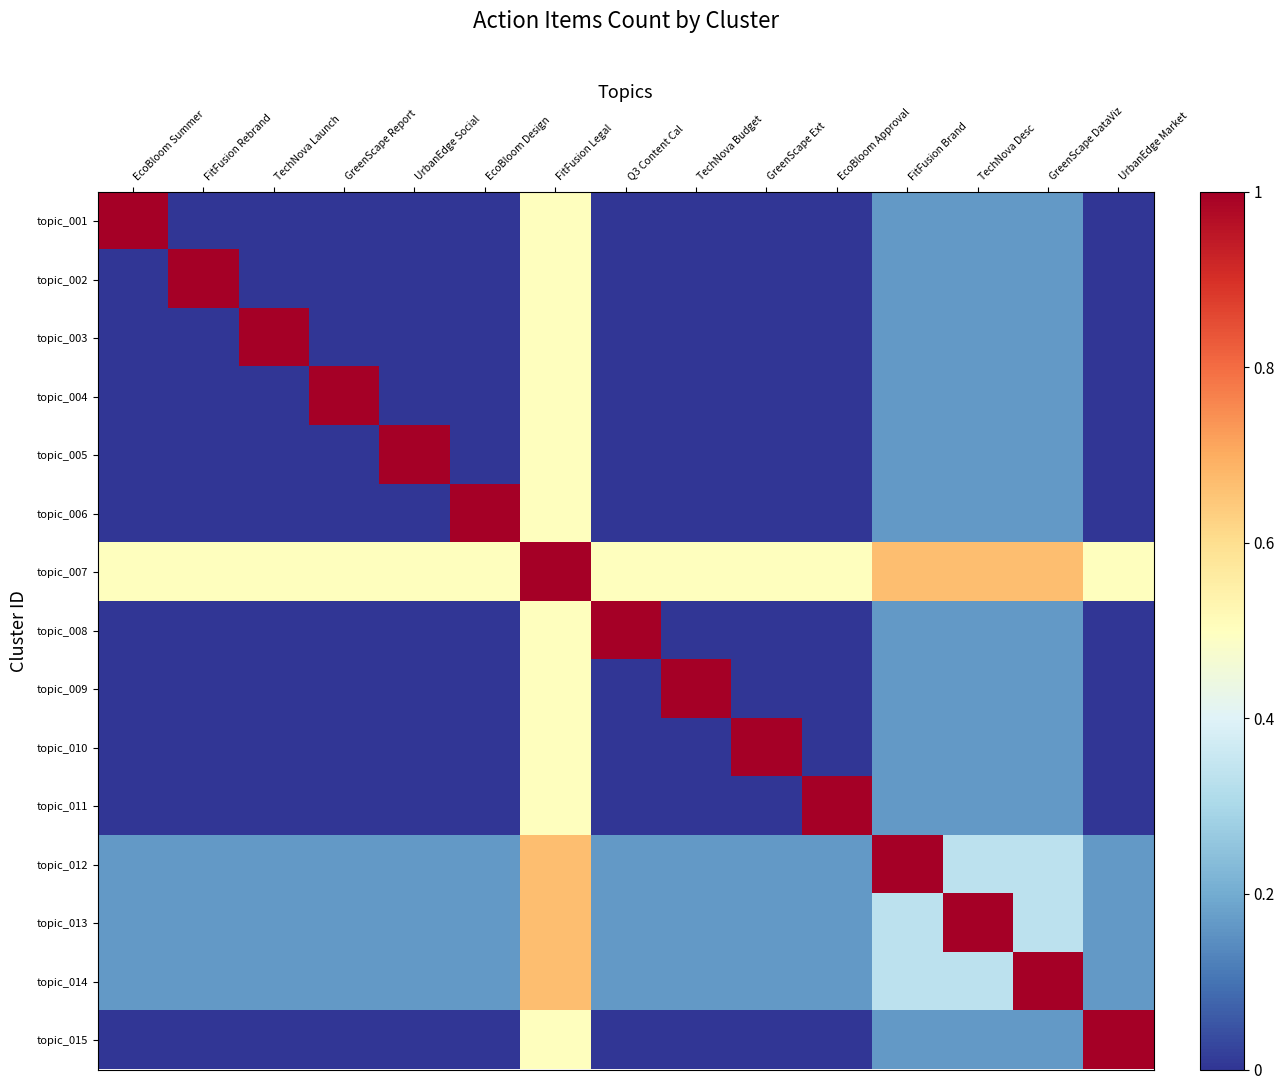

Reading left to right, what are all the values shown in this chart?

topic_001: EcoBloom Summer=1.0	FitFusion Rebrand=0.0	TechNova Launch=0.0	GreenScape Report=0.0	UrbanEdge Social=0.0	EcoBloom Design=0.0	FitFusion Legal=0.5	Q3 Content Cal=0.0	TechNova Budget=0.0	GreenScape Ext=0.0	EcoBloom Approval=0.0	FitFusion Brand=0.2	TechNova Desc=0.2	GreenScape DataViz=0.2	UrbanEdge Market=0.0
topic_002: EcoBloom Summer=0.0	FitFusion Rebrand=1.0	TechNova Launch=0.0	GreenScape Report=0.0	UrbanEdge Social=0.0	EcoBloom Design=0.0	FitFusion Legal=0.5	Q3 Content Cal=0.0	TechNova Budget=0.0	GreenScape Ext=0.0	EcoBloom Approval=0.0	FitFusion Brand=0.2	TechNova Desc=0.2	GreenScape DataViz=0.2	UrbanEdge Market=0.0
topic_003: EcoBloom Summer=0.0	FitFusion Rebrand=0.0	TechNova Launch=1.0	GreenScape Report=0.0	UrbanEdge Social=0.0	EcoBloom Design=0.0	FitFusion Legal=0.5	Q3 Content Cal=0.0	TechNova Budget=0.0	GreenScape Ext=0.0	EcoBloom Approval=0.0	FitFusion Brand=0.2	TechNova Desc=0.2	GreenScape DataViz=0.2	UrbanEdge Market=0.0
topic_004: EcoBloom Summer=0.0	FitFusion Rebrand=0.0	TechNova Launch=0.0	GreenScape Report=1.0	UrbanEdge Social=0.0	EcoBloom Design=0.0	FitFusion Legal=0.5	Q3 Content Cal=0.0	TechNova Budget=0.0	GreenScape Ext=0.0	EcoBloom Approval=0.0	FitFusion Brand=0.2	TechNova Desc=0.2	GreenScape DataViz=0.2	UrbanEdge Market=0.0
topic_005: EcoBloom Summer=0.0	FitFusion Rebrand=0.0	TechNova Launch=0.0	GreenScape Report=0.0	UrbanEdge Social=1.0	EcoBloom Design=0.0	FitFusion Legal=0.5	Q3 Content Cal=0.0	TechNova Budget=0.0	GreenScape Ext=0.0	EcoBloom Approval=0.0	FitFusion Brand=0.2	TechNova Desc=0.2	GreenScape DataViz=0.2	UrbanEdge Market=0.0
topic_006: EcoBloom Summer=0.0	FitFusion Rebrand=0.0	TechNova Launch=0.0	GreenScape Report=0.0	UrbanEdge Social=0.0	EcoBloom Design=1.0	FitFusion Legal=0.5	Q3 Content Cal=0.0	TechNova Budget=0.0	GreenScape Ext=0.0	EcoBloom Approval=0.0	FitFusion Brand=0.2	TechNova Desc=0.2	GreenScape DataViz=0.2	UrbanEdge Market=0.0
topic_007: EcoBloom Summer=0.5	FitFusion Rebrand=0.5	TechNova Launch=0.5	GreenScape Report=0.5	UrbanEdge Social=0.5	EcoBloom Design=0.5	FitFusion Legal=1.0	Q3 Content Cal=0.5	TechNova Budget=0.5	GreenScape Ext=0.5	EcoBloom Approval=0.5	FitFusion Brand=0.7	TechNova Desc=0.7	GreenScape DataViz=0.7	UrbanEdge Market=0.5
topic_008: EcoBloom Summer=0.0	FitFusion Rebrand=0.0	TechNova Launch=0.0	GreenScape Report=0.0	UrbanEdge Social=0.0	EcoBloom Design=0.0	FitFusion Legal=0.5	Q3 Content Cal=1.0	TechNova Budget=0.0	GreenScape Ext=0.0	EcoBloom Approval=0.0	FitFusion Brand=0.2	TechNova Desc=0.2	GreenScape DataViz=0.2	UrbanEdge Market=0.0
topic_009: EcoBloom Summer=0.0	FitFusion Rebrand=0.0	TechNova Launch=0.0	GreenScape Report=0.0	UrbanEdge Social=0.0	EcoBloom Design=0.0	FitFusion Legal=0.5	Q3 Content Cal=0.0	TechNova Budget=1.0	GreenScape Ext=0.0	EcoBloom Approval=0.0	FitFusion Brand=0.2	TechNova Desc=0.2	GreenScape DataViz=0.2	UrbanEdge Market=0.0
topic_010: EcoBloom Summer=0.0	FitFusion Rebrand=0.0	TechNova Launch=0.0	GreenScape Report=0.0	UrbanEdge Social=0.0	EcoBloom Design=0.0	FitFusion Legal=0.5	Q3 Content Cal=0.0	TechNova Budget=0.0	GreenScape Ext=1.0	EcoBloom Approval=0.0	FitFusion Brand=0.2	TechNova Desc=0.2	GreenScape DataViz=0.2	UrbanEdge Market=0.0
topic_011: EcoBloom Summer=0.0	FitFusion Rebrand=0.0	TechNova Launch=0.0	GreenScape Report=0.0	UrbanEdge Social=0.0	EcoBloom Design=0.0	FitFusion Legal=0.5	Q3 Content Cal=0.0	TechNova Budget=0.0	GreenScape Ext=0.0	EcoBloom Approval=1.0	FitFusion Brand=0.2	TechNova Desc=0.2	GreenScape DataViz=0.2	UrbanEdge Market=0.0
topic_012: EcoBloom Summer=0.2	FitFusion Rebrand=0.2	TechNova Launch=0.2	GreenScape Report=0.2	UrbanEdge Social=0.2	EcoBloom Design=0.2	FitFusion Legal=0.7	Q3 Content Cal=0.2	TechNova Budget=0.2	GreenScape Ext=0.2	EcoBloom Approval=0.2	FitFusion Brand=1.0	TechNova Desc=0.3	GreenScape DataViz=0.3	UrbanEdge Market=0.2
topic_013: EcoBloom Summer=0.2	FitFusion Rebrand=0.2	TechNova Launch=0.2	GreenScape Report=0.2	UrbanEdge Social=0.2	EcoBloom Design=0.2	FitFusion Legal=0.7	Q3 Content Cal=0.2	TechNova Budget=0.2	GreenScape Ext=0.2	EcoBloom Approval=0.2	FitFusion Brand=0.3	TechNova Desc=1.0	GreenScape DataViz=0.3	UrbanEdge Market=0.2
topic_014: EcoBloom Summer=0.2	FitFusion Rebrand=0.2	TechNova Launch=0.2	GreenScape Report=0.2	UrbanEdge Social=0.2	EcoBloom Design=0.2	FitFusion Legal=0.7	Q3 Content Cal=0.2	TechNova Budget=0.2	GreenScape Ext=0.2	EcoBloom Approval=0.2	FitFusion Brand=0.3	TechNova Desc=0.3	GreenScape DataViz=1.0	UrbanEdge Market=0.2
topic_015: EcoBloom Summer=0.0	FitFusion Rebrand=0.0	TechNova Launch=0.0	GreenScape Report=0.0	UrbanEdge Social=0.0	EcoBloom Design=0.0	FitFusion Legal=0.5	Q3 Content Cal=0.0	TechNova Budget=0.0	GreenScape Ext=0.0	EcoBloom Approval=0.0	FitFusion Brand=0.2	TechNova Desc=0.2	GreenScape DataViz=0.2	UrbanEdge Market=1.0